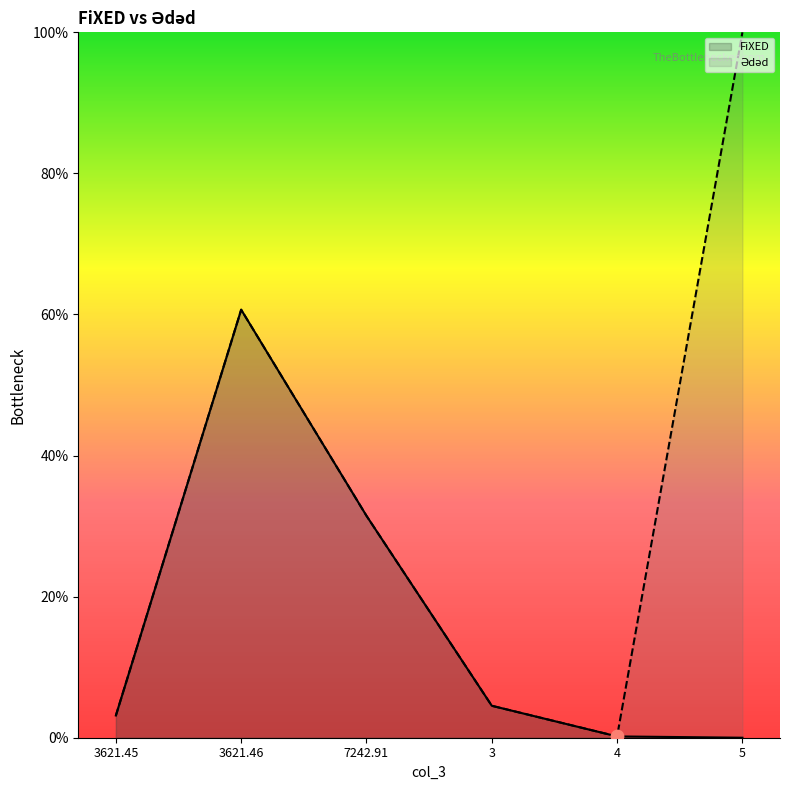

Which series contains the highest Y value?

Ədəd